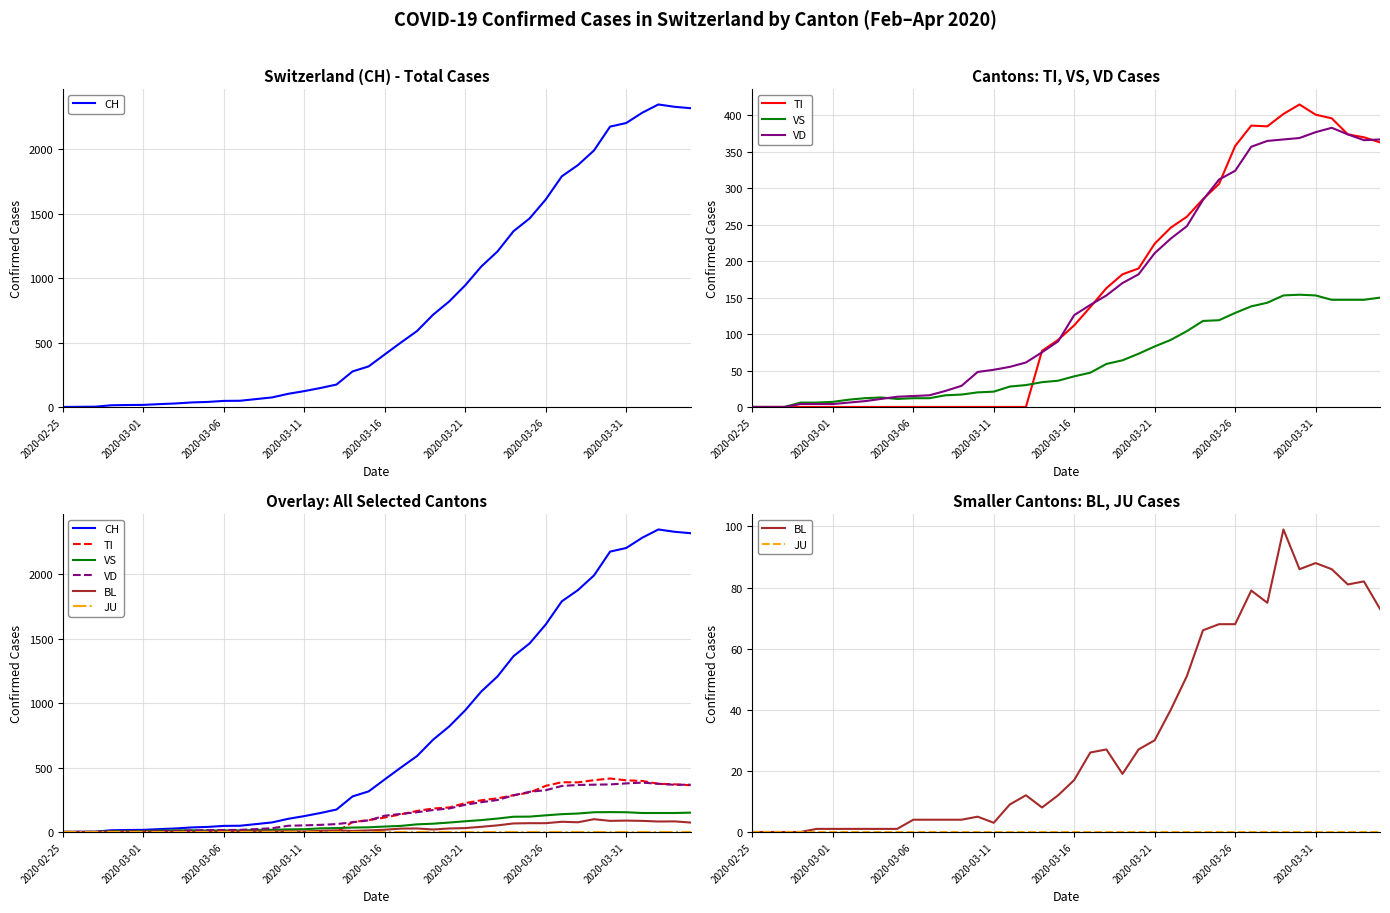

The TI series shows -156 at 16. True or false?

False